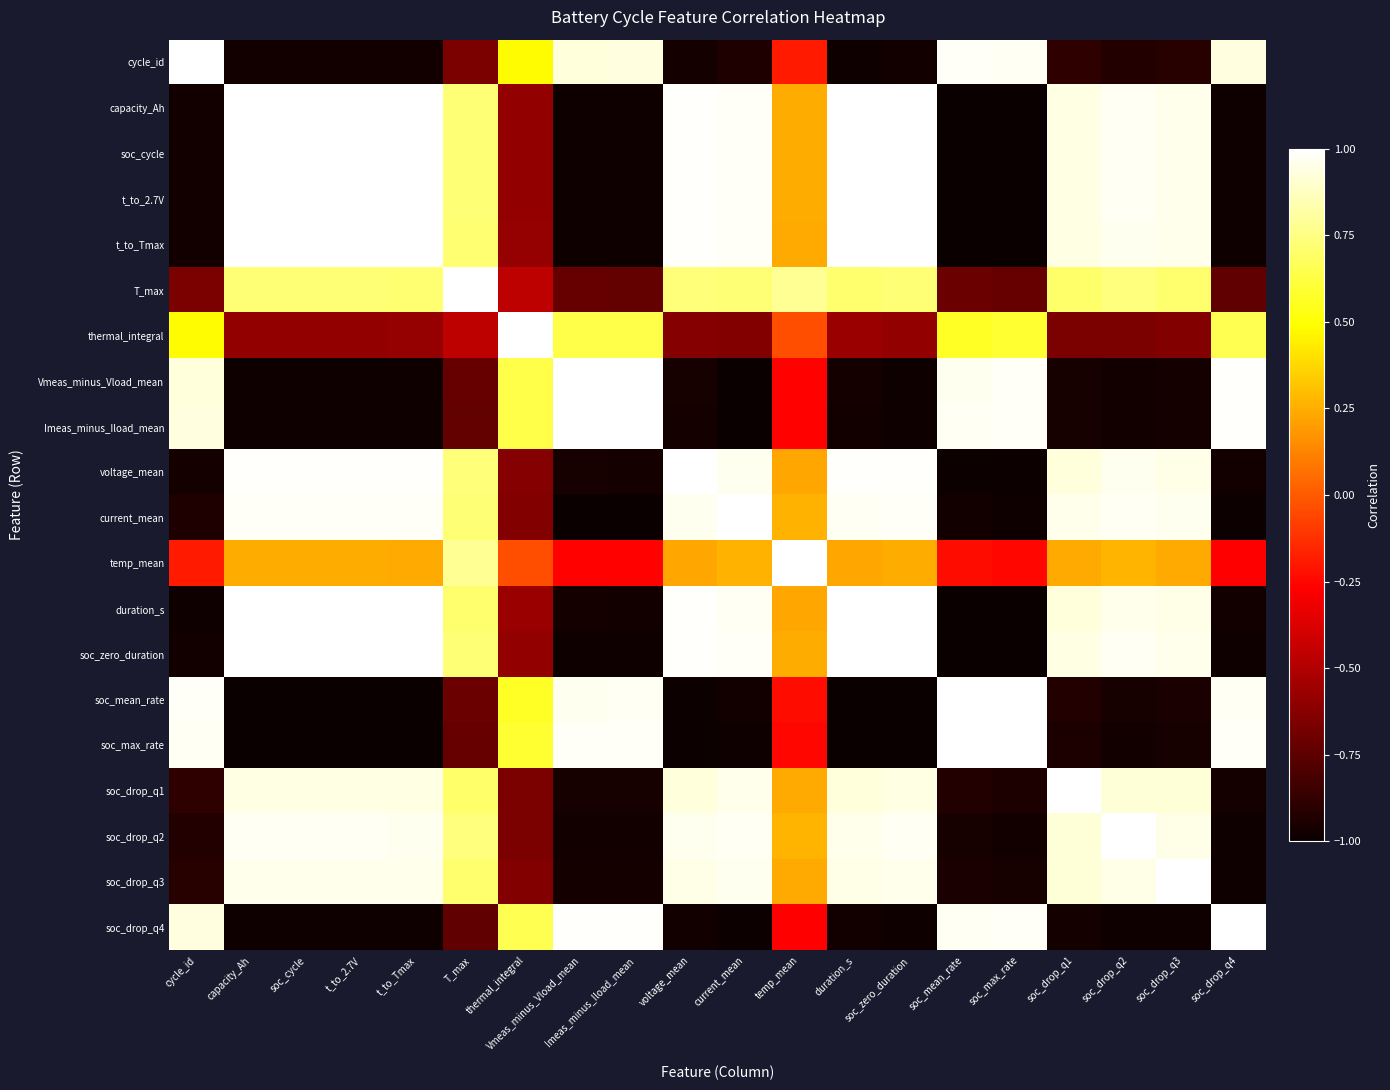

Count the number of data series in this chart.

20